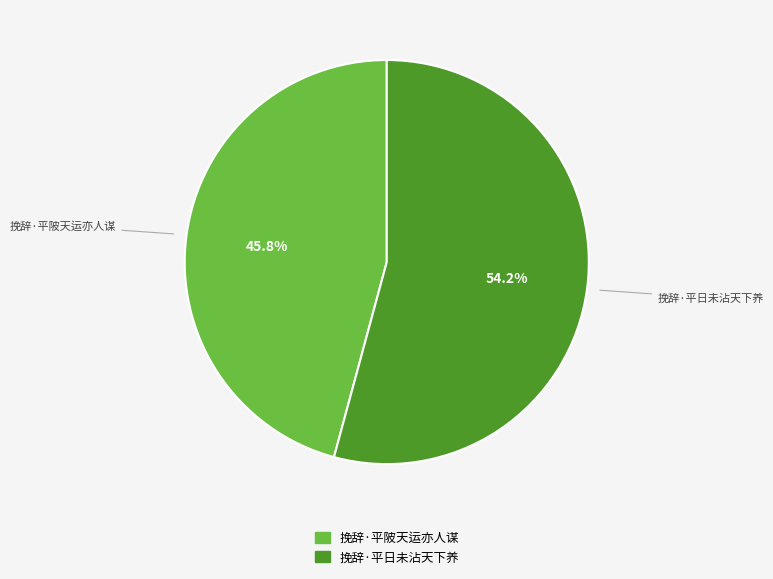

What is the largest slice in the pie chart?

挽辞·平日未沾天下养